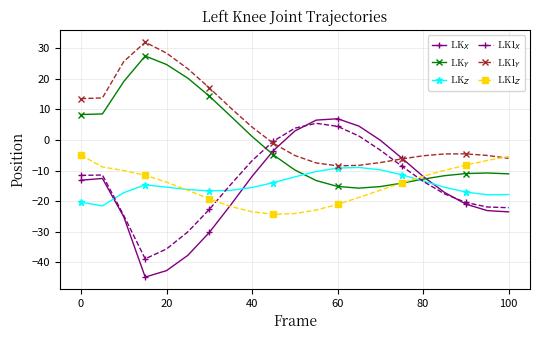

What is the greatest value displayed?

32.0